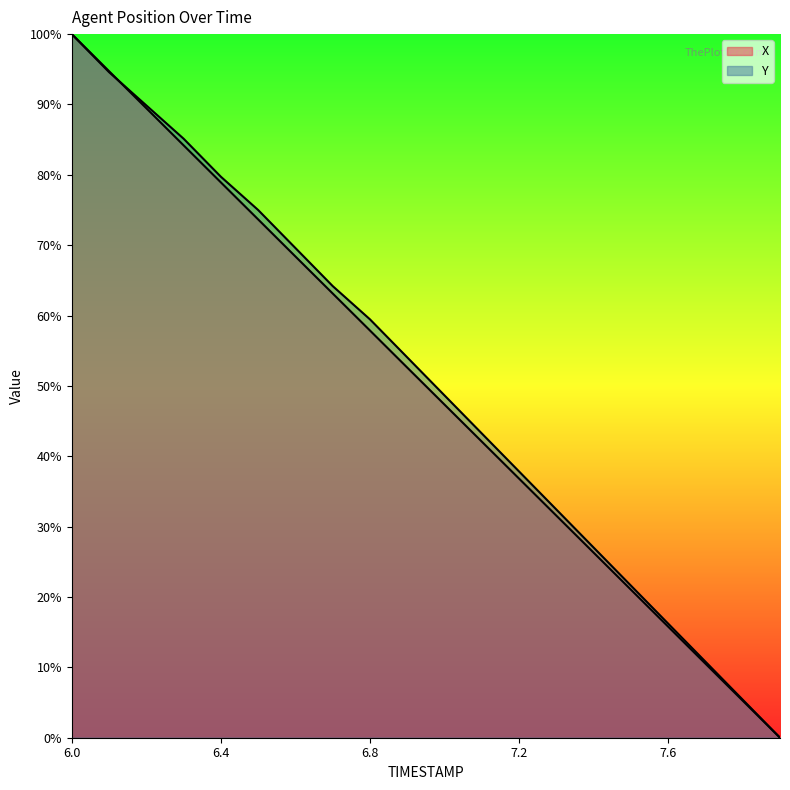

True or false: X has a value of 57.9 at 6.8.

True